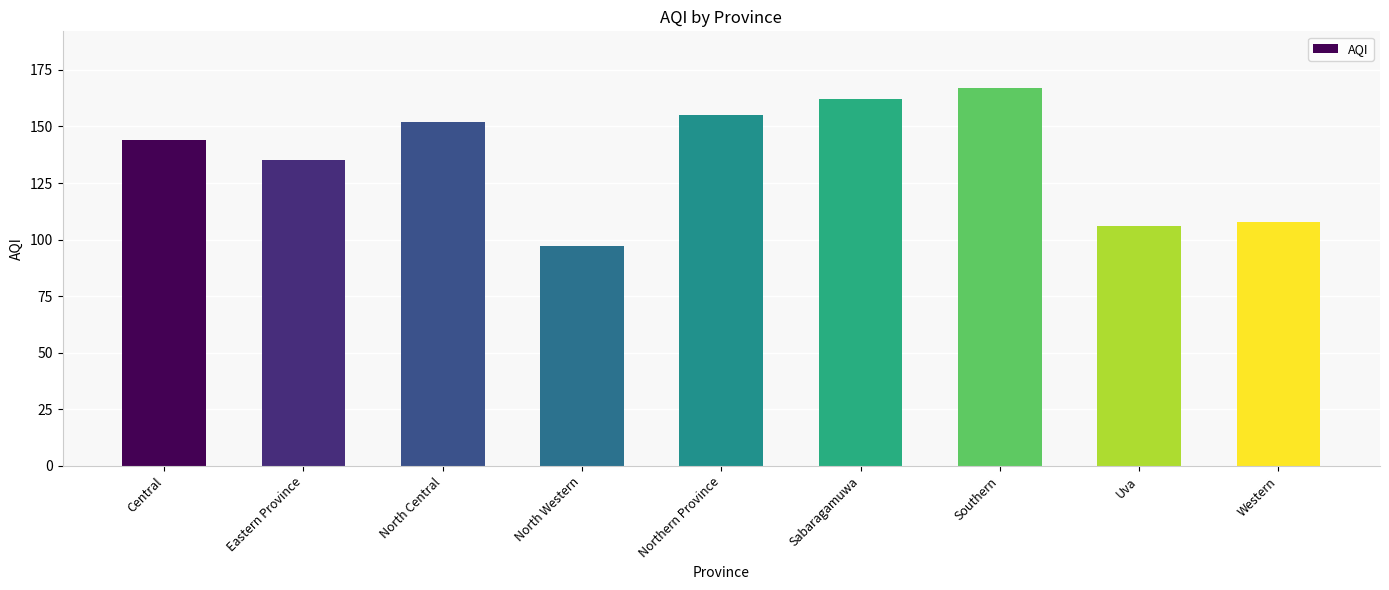

What is the average value?

136